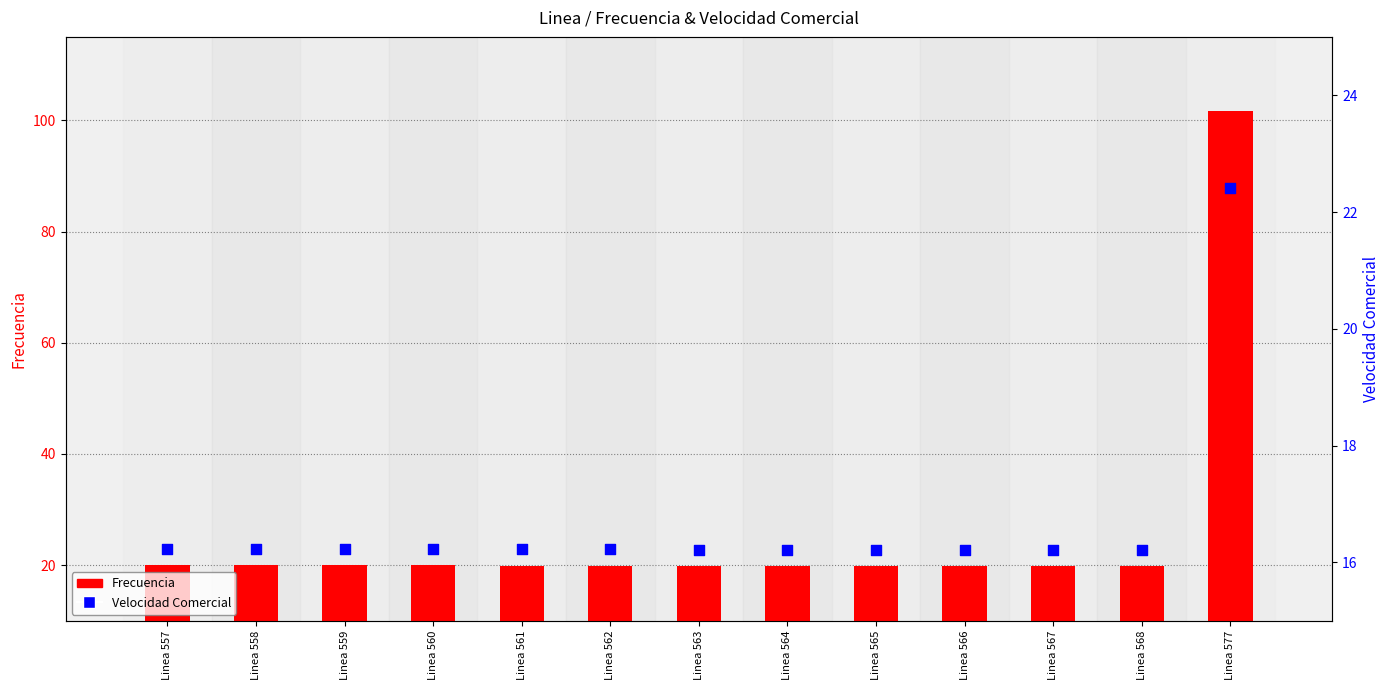

What is the total value across all series at Linea 563?

36.1